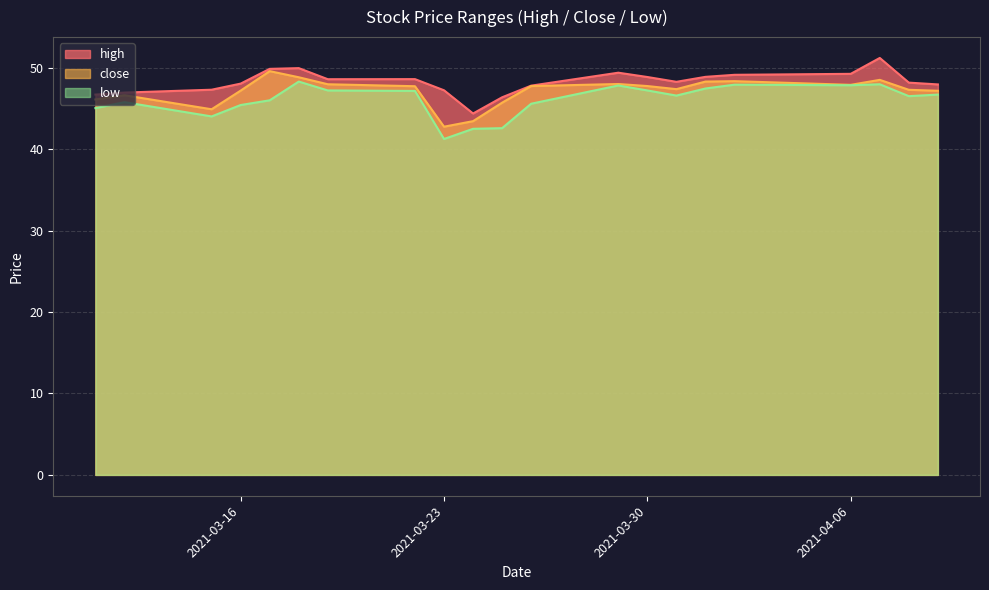

What is the difference between the high values at 2021-04-06 and 2021-03-18?

0.7